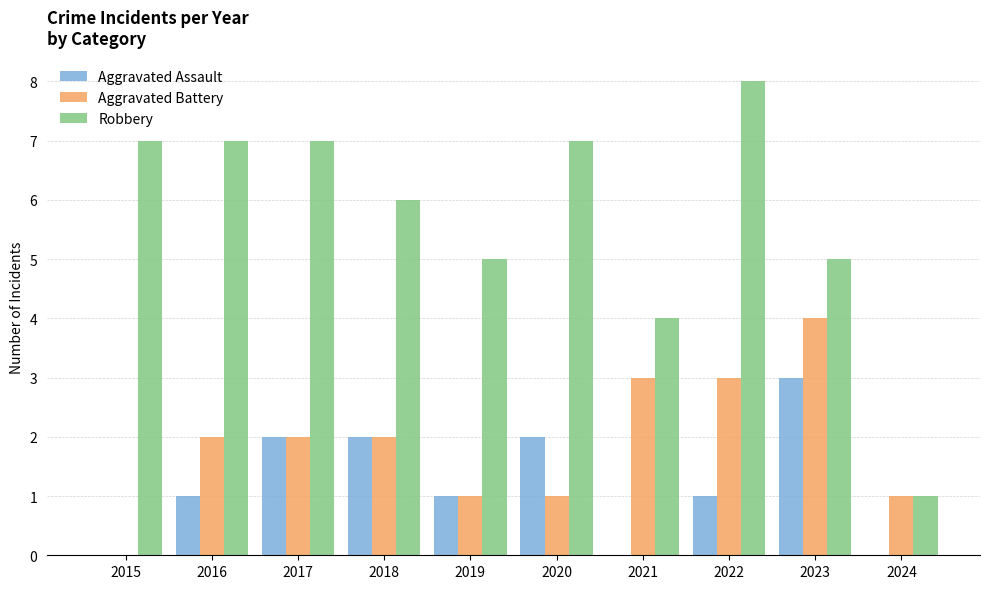

Which label corresponds to the largest value in the chart?

2022